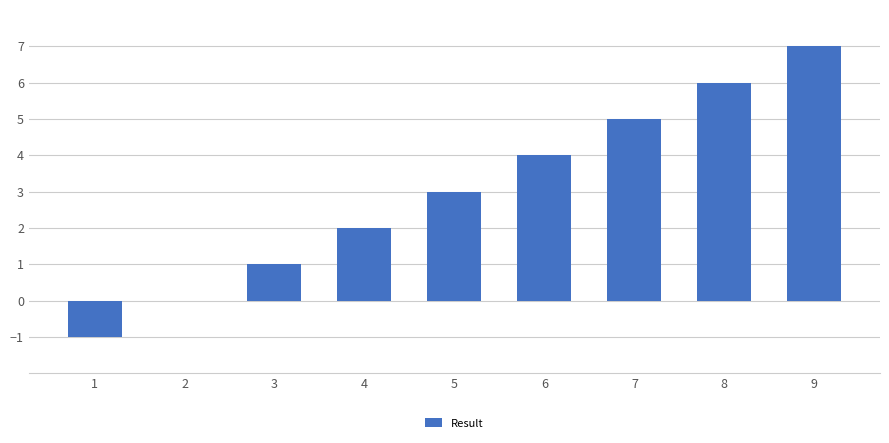

The value at 6 is 2. True or false?

False